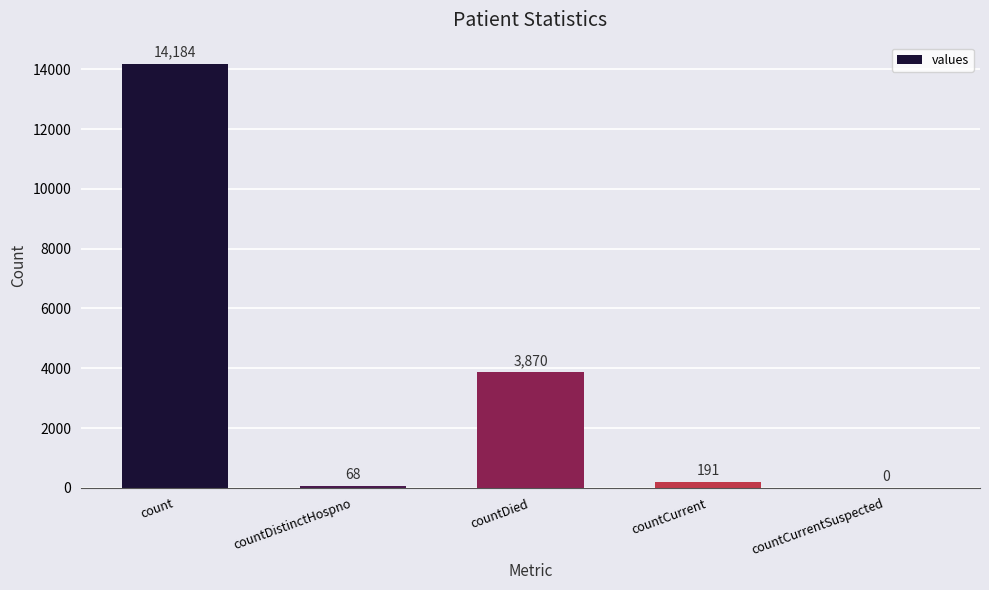

What is the sum of the values at countCurrentSuspected and count?

14184